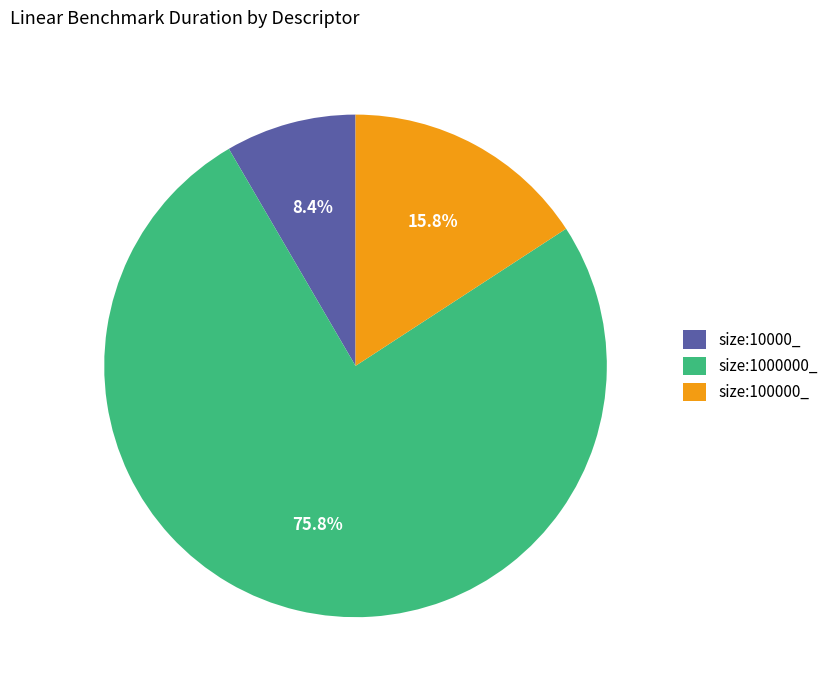

Count the number of slices in the pie.

3